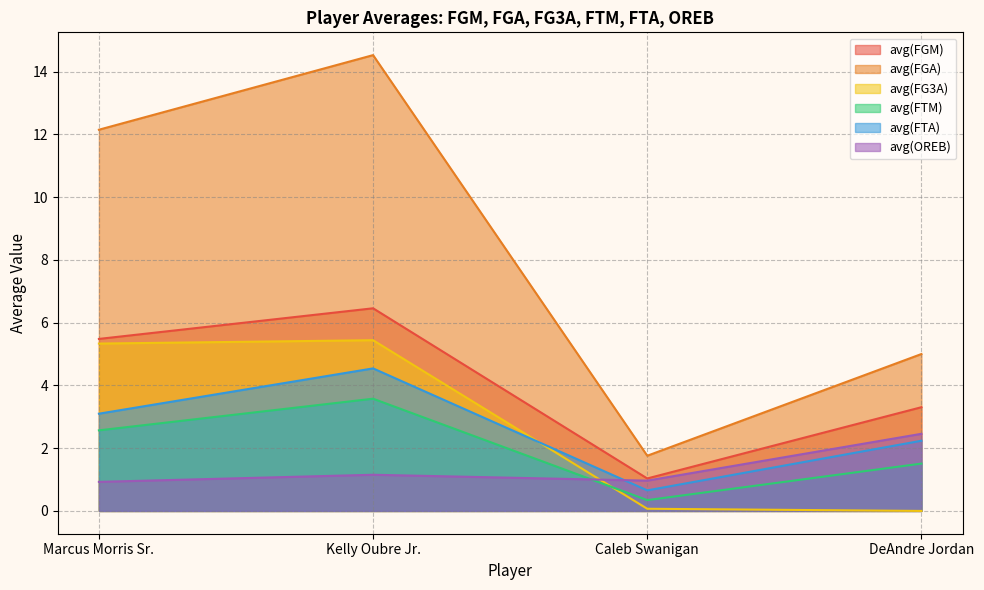

How many avg(FTM) values are between 1 and 3?

2